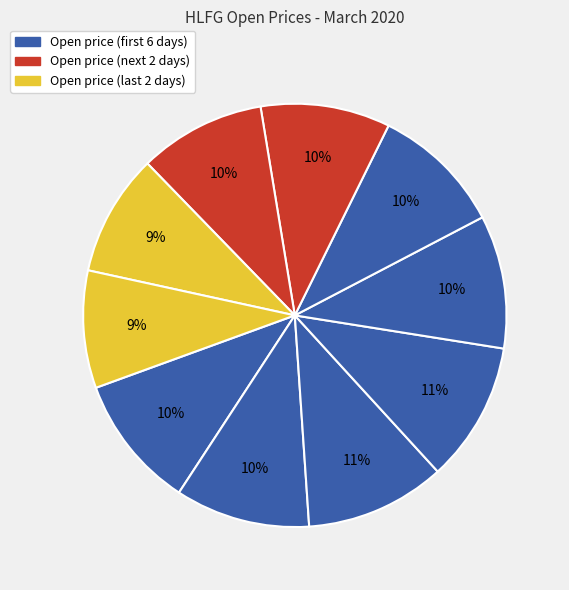

To the nearest percent, what is the average slice percentage?

10%